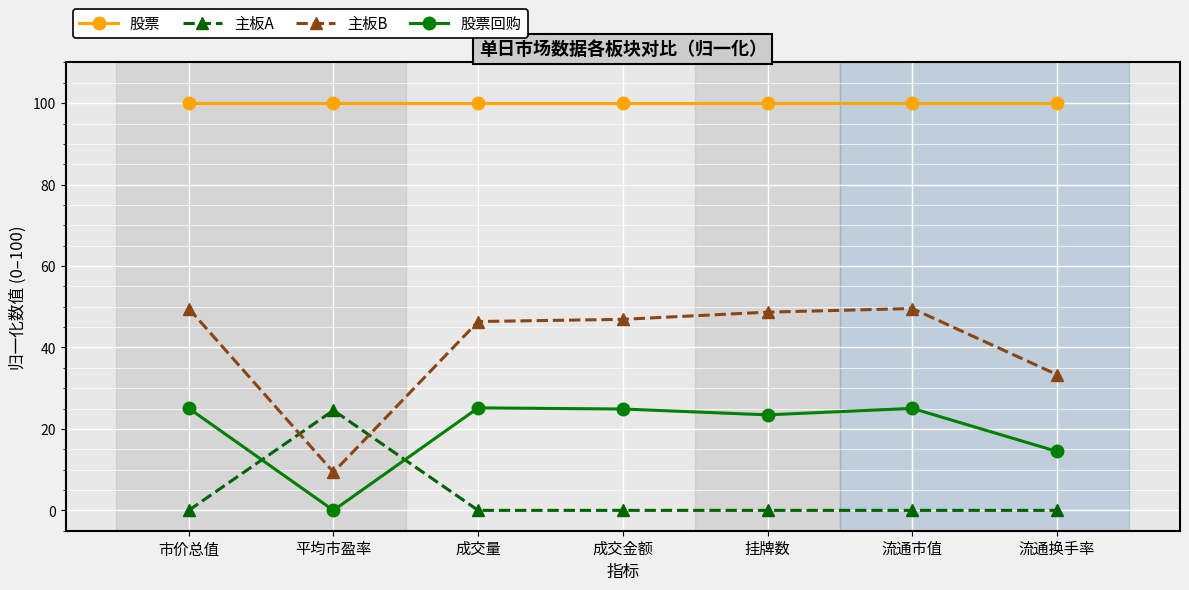

Rank the series at 成交量 from lowest to highest value.

主板A, 股票回购, 主板B, 股票